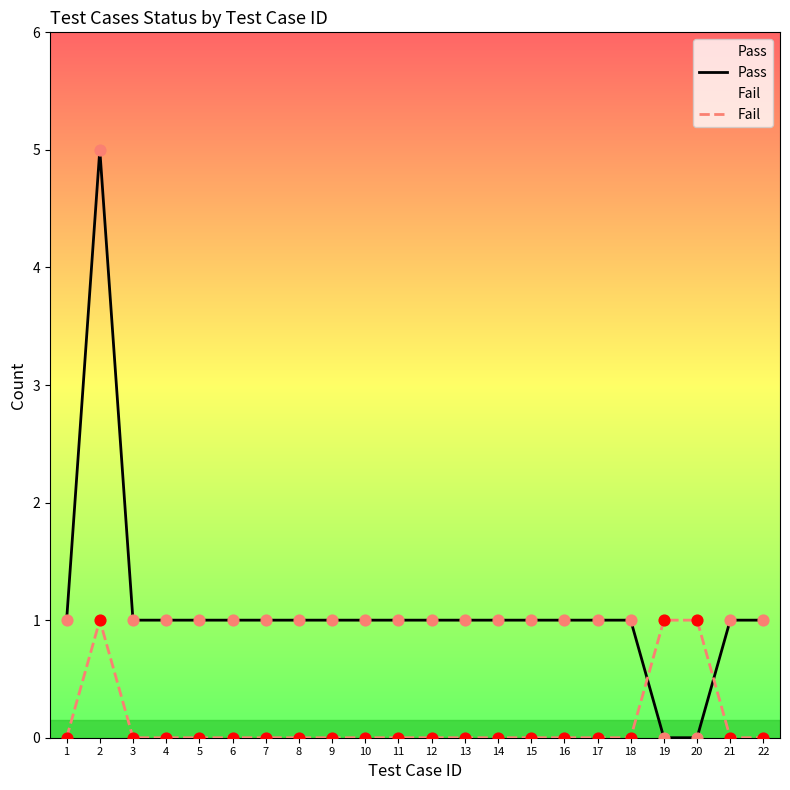

What are all the series names shown in the legend?

Pass, Fail